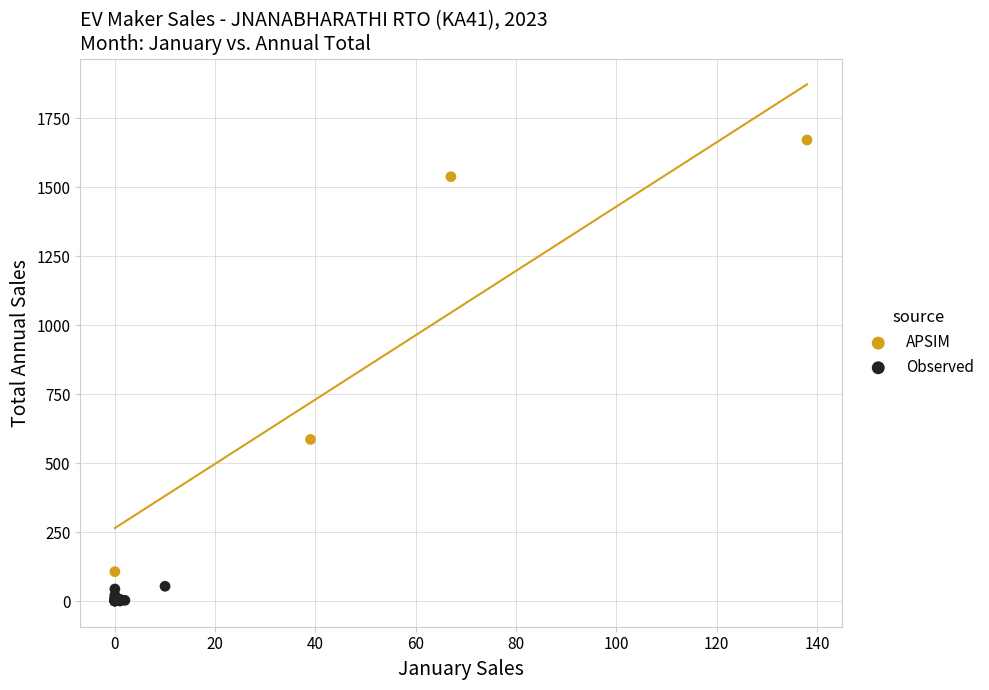

Which series has the largest Y range (max minus min)?

APSIM